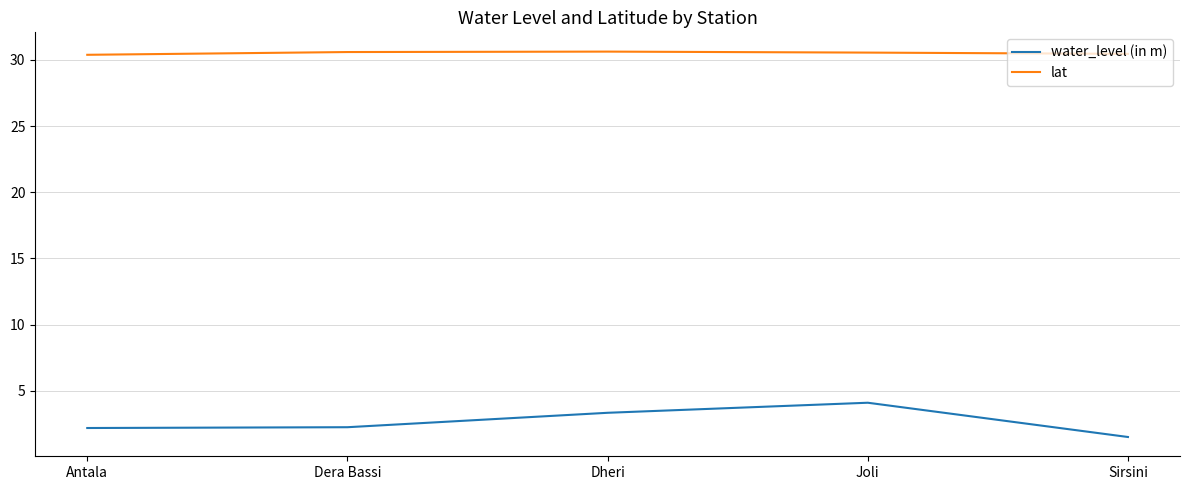

What is the difference between the second highest and minimum values in the water_level (in m) series?

1.8